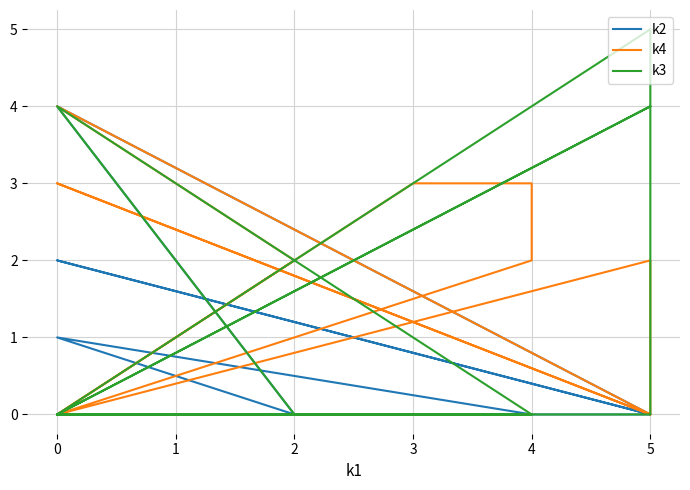

What is the label of the 7th point from the right?

4